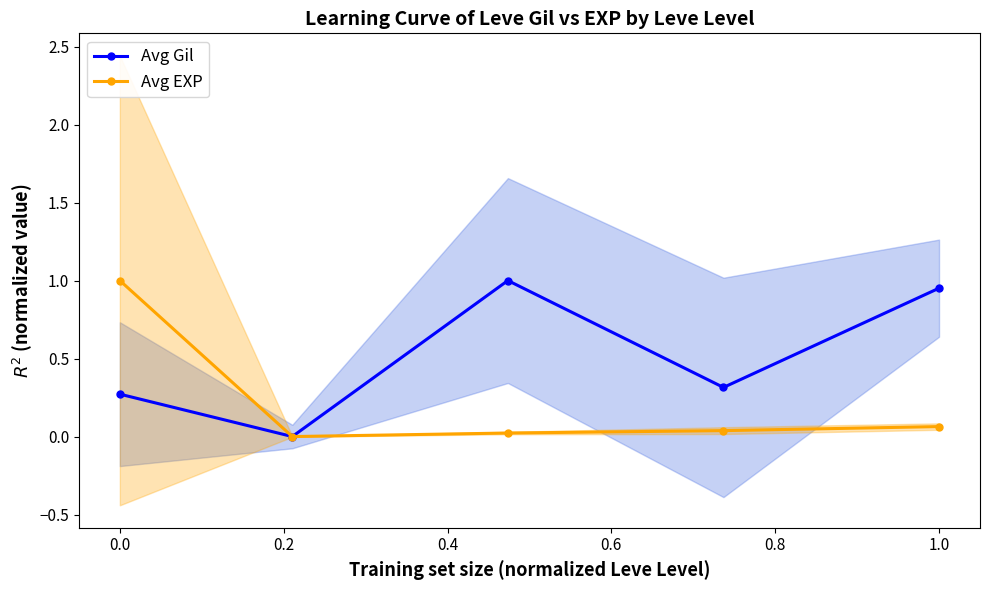

How many categories are shown in the chart?

5